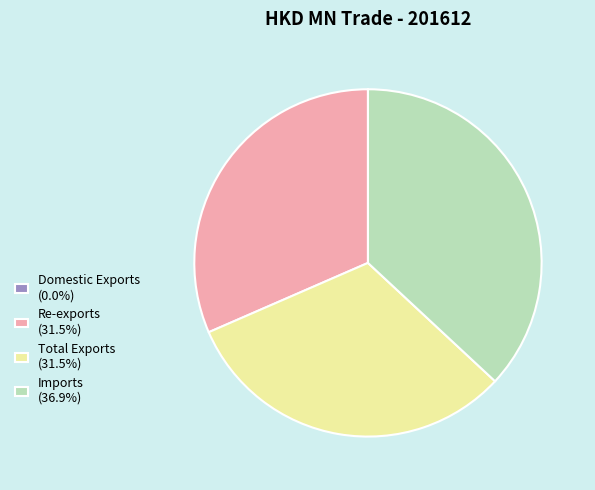

Does Imports (36.9%) account for over 50% of the chart?

No